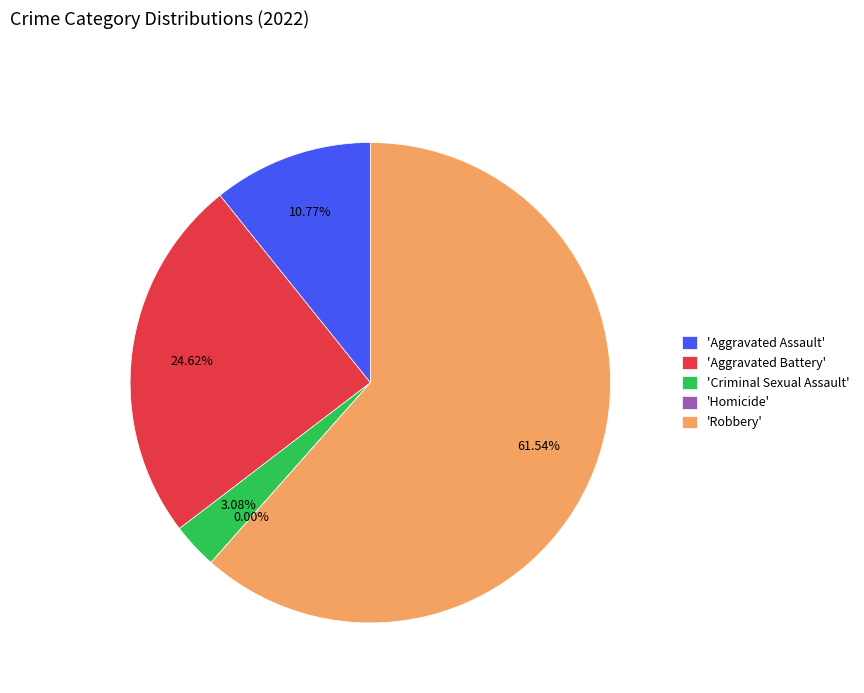

Does any single category account for the majority?

No